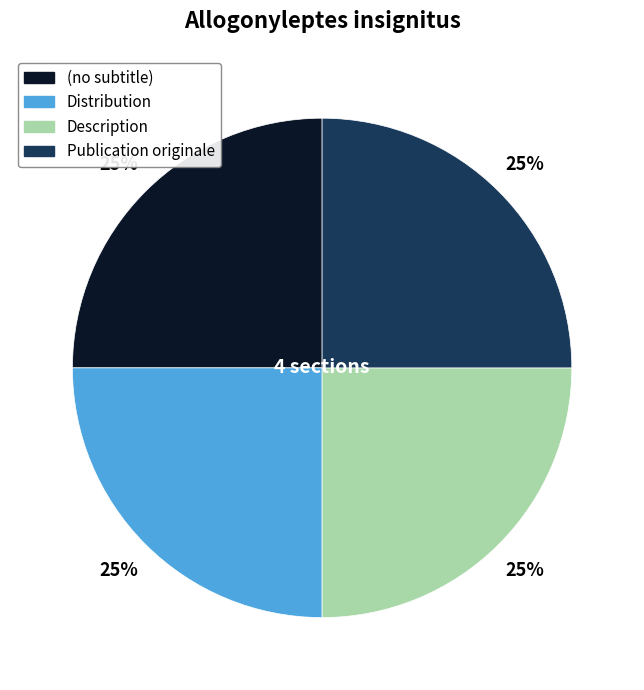

How many segments does this pie chart have?

4